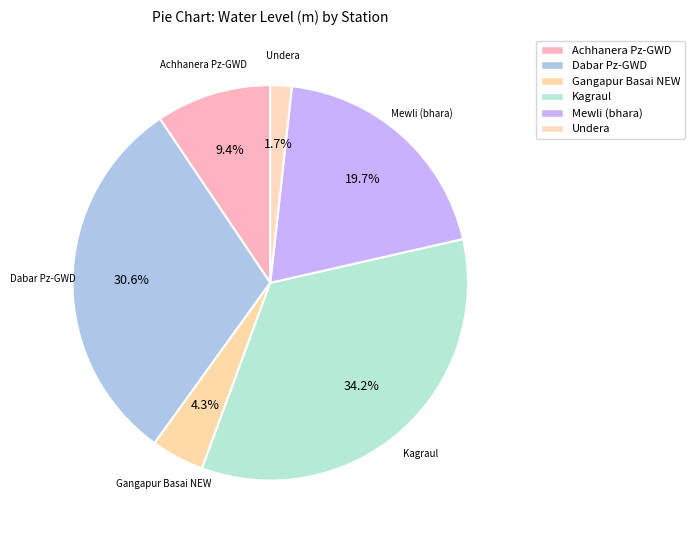

To the nearest percent, what is the difference between the Gangapur Basai NEW and Kagraul slice percentages?

30%